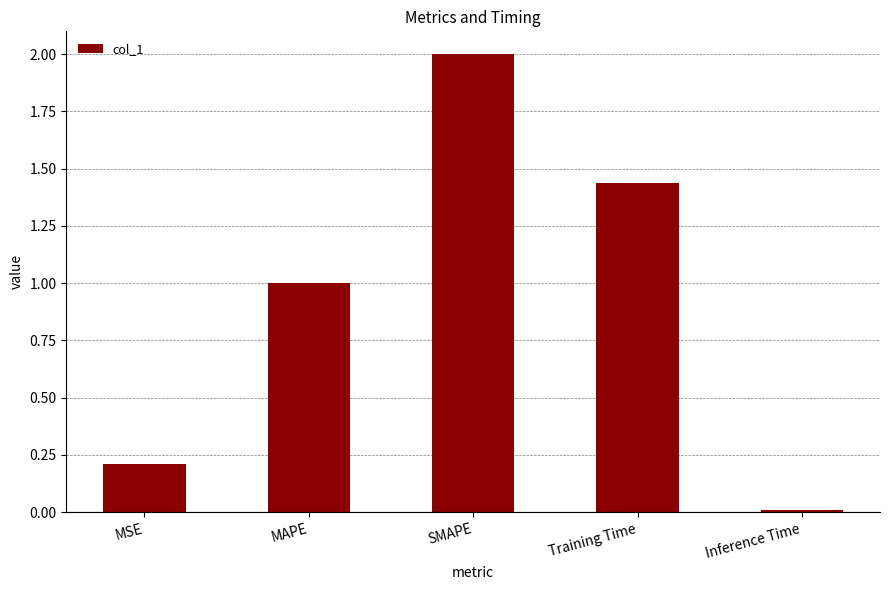

What is the difference between the values at MAPE and MSE?

0.8